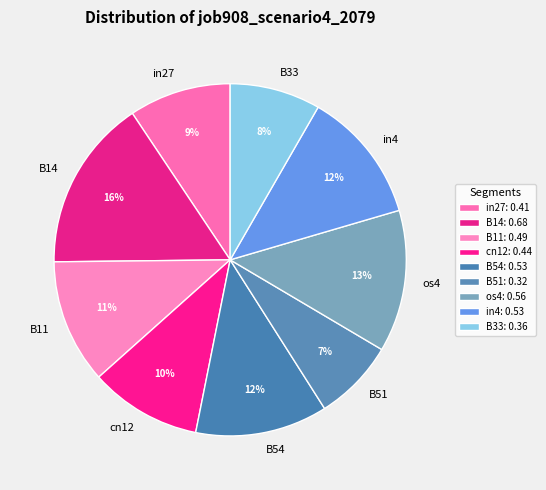

Is there any slice that represents more than half of the pie?

No